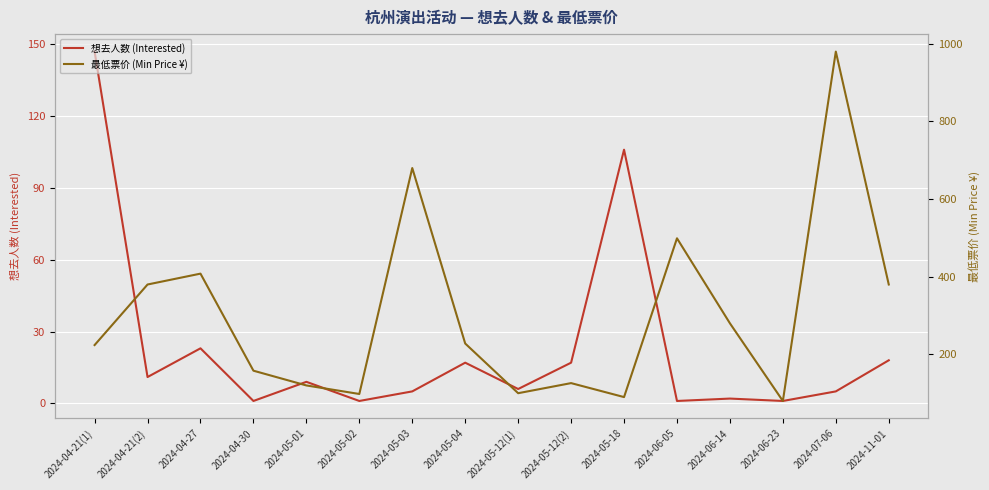

The value of 最低票价 (Min Price ¥) at 2024-05-04 is 228. True or false?

True